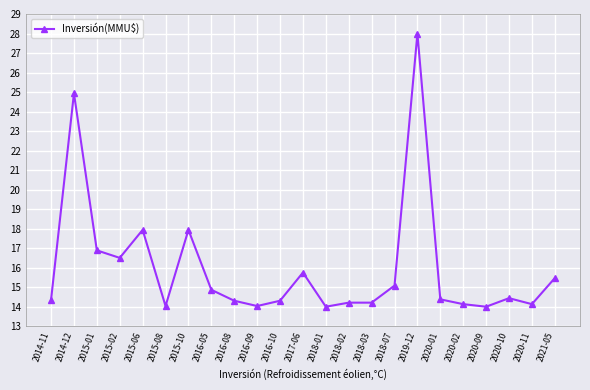

Does the chart have visible grid lines?

Yes